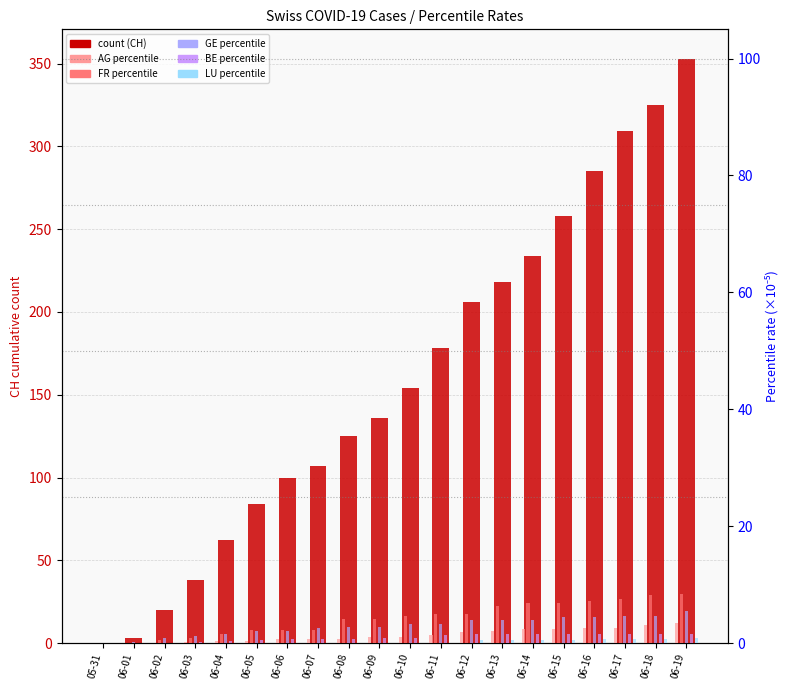

What is the label of the 16th bar from the right?

06-04